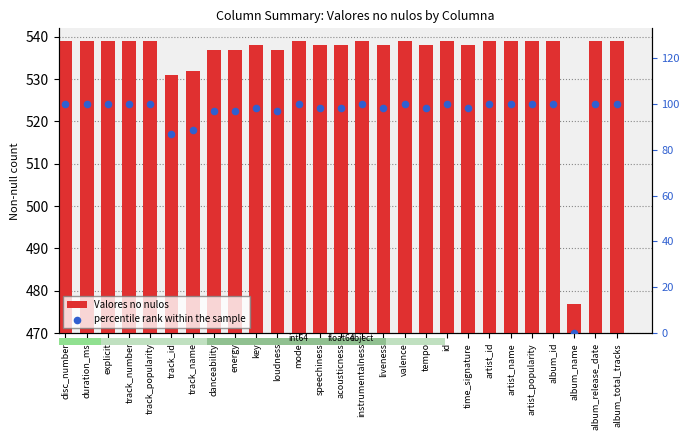

Which series has the largest Y range (max minus min)?

percentile rank within the sample